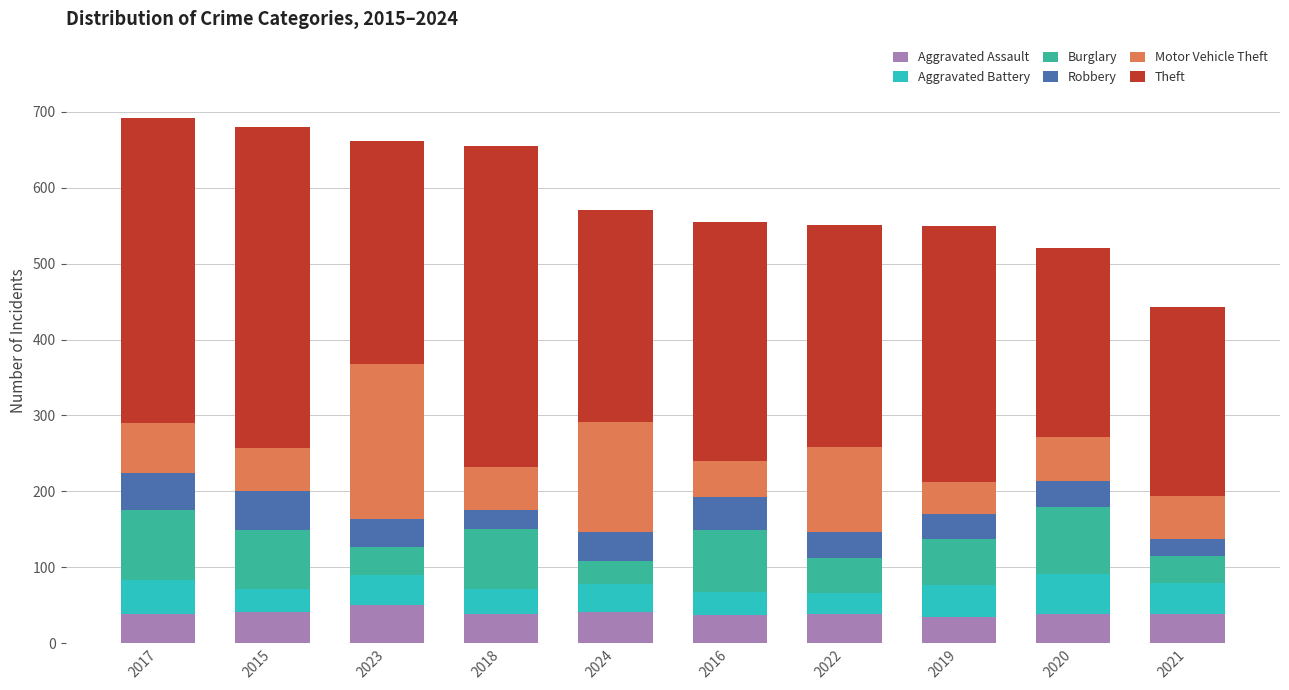

The Aggravated Assault series shows 39 at 2021. True or false?

True